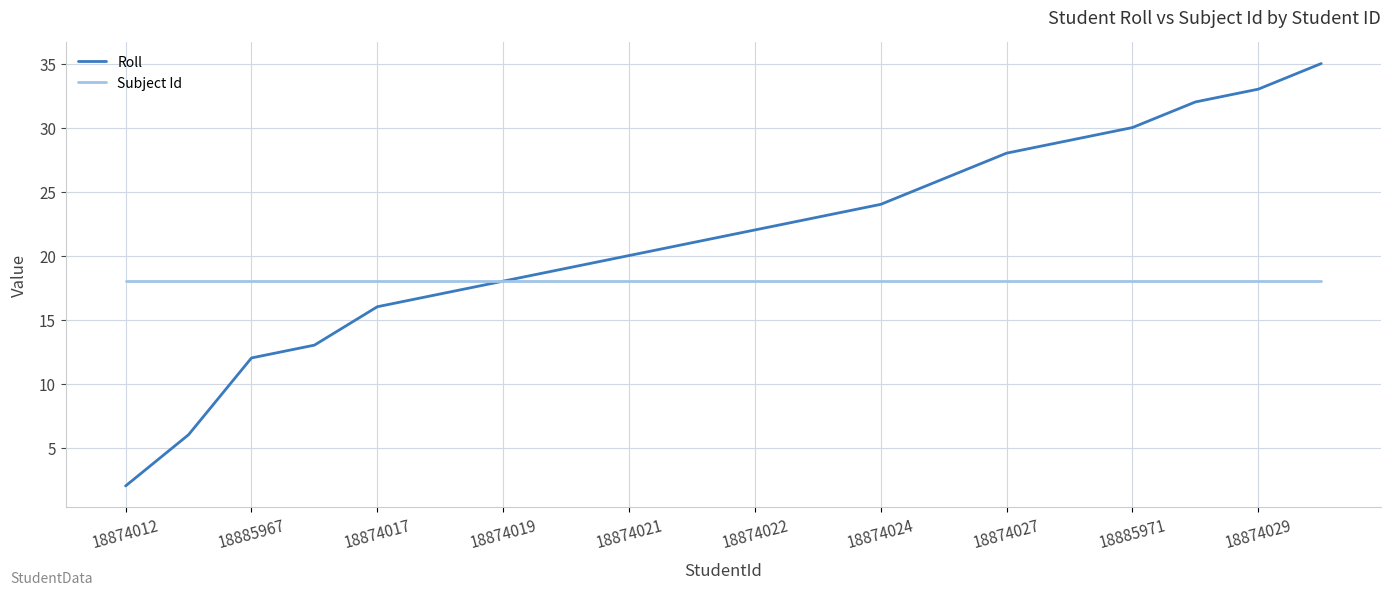

What are all the series names shown in the legend?

Roll, Subject Id